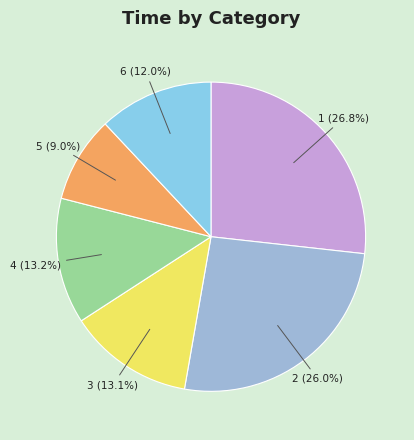

What percentage is the 1 slice, to the nearest percent?

27%